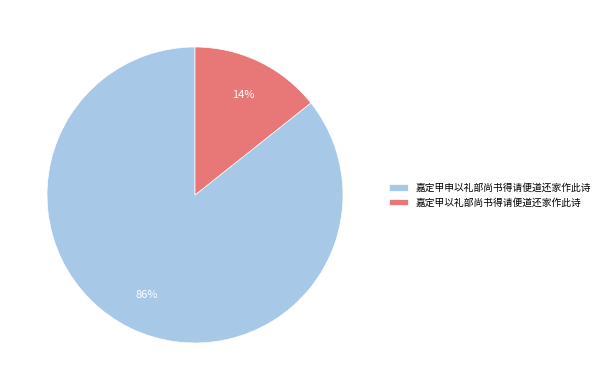

Is it true that 嘉定甲申以礼部尚书得请便道还家作此诗 is 81% of the pie?

False